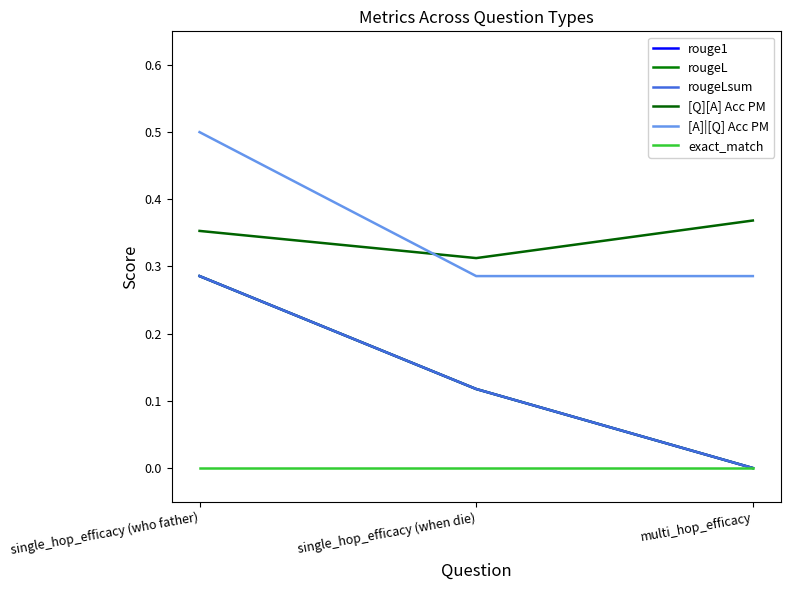

Between single_hop_efficacy (when die) and multi_hop_efficacy, which series saw the biggest shift?

rouge1